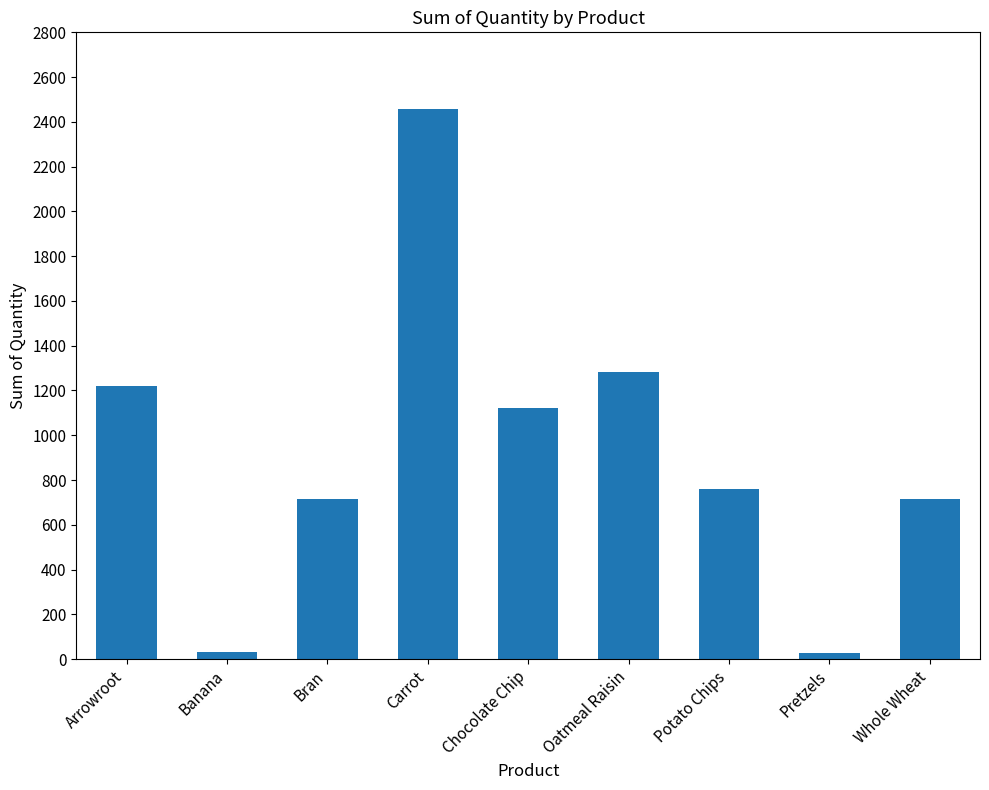

Are the bars grouped side by side (vs. stacked)?

No